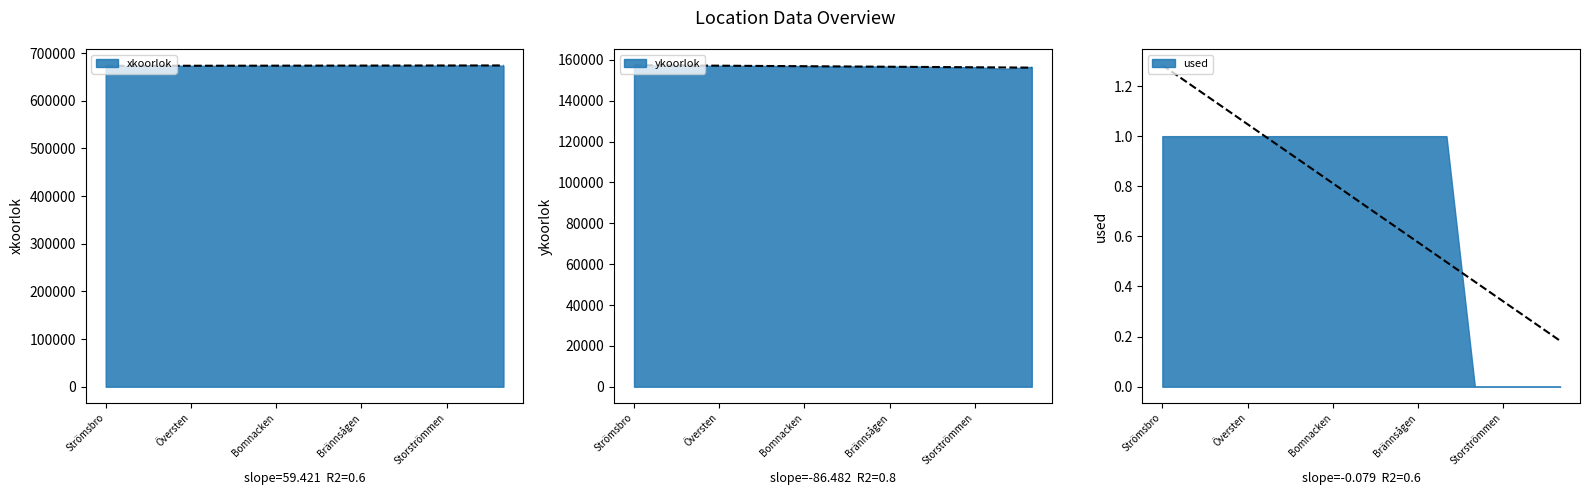

True or false: area and ykoorlok cross at least once.

False